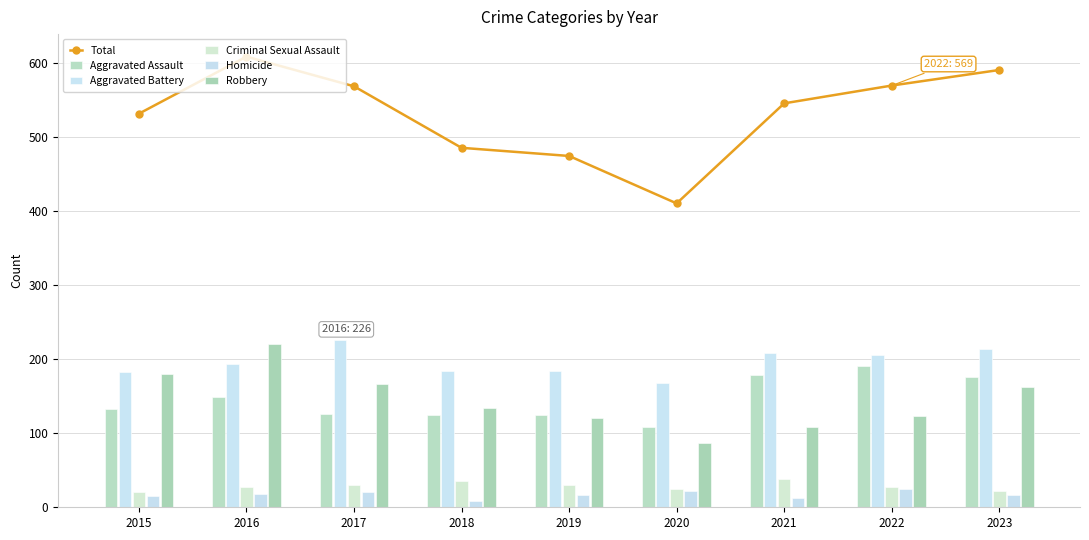

At which label is Aggravated Battery closest to 197?

2016